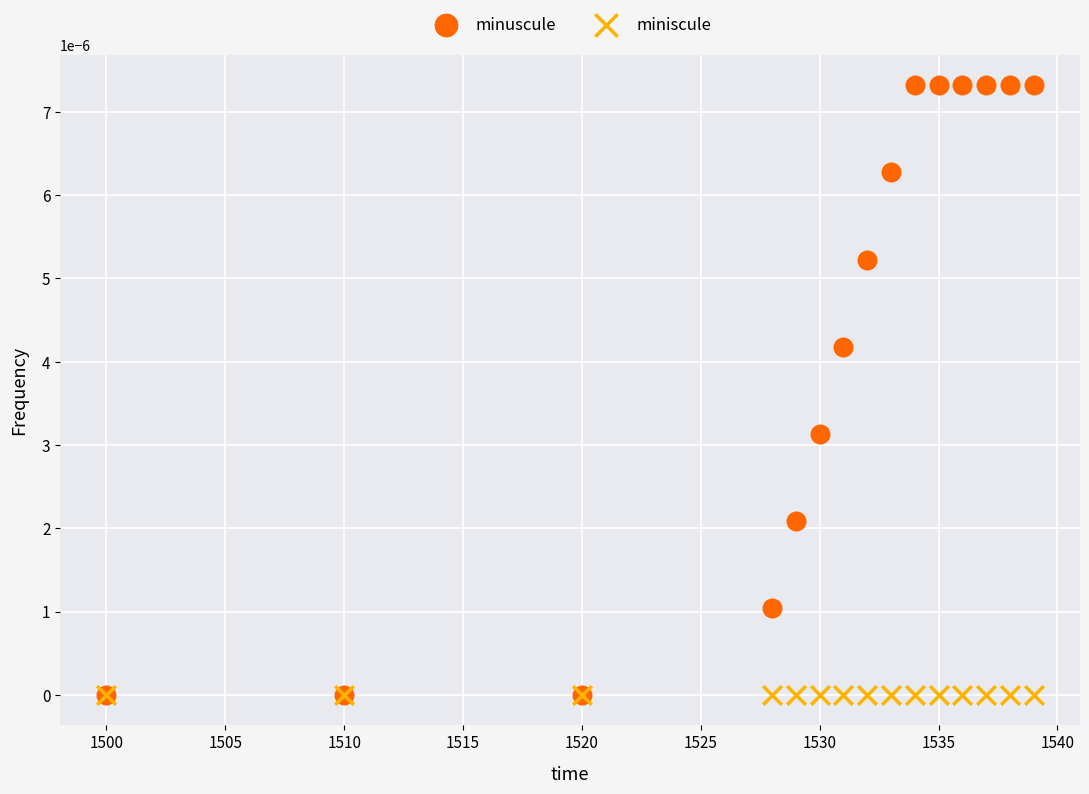

What are all the series names shown in the legend?

minuscule, miniscule